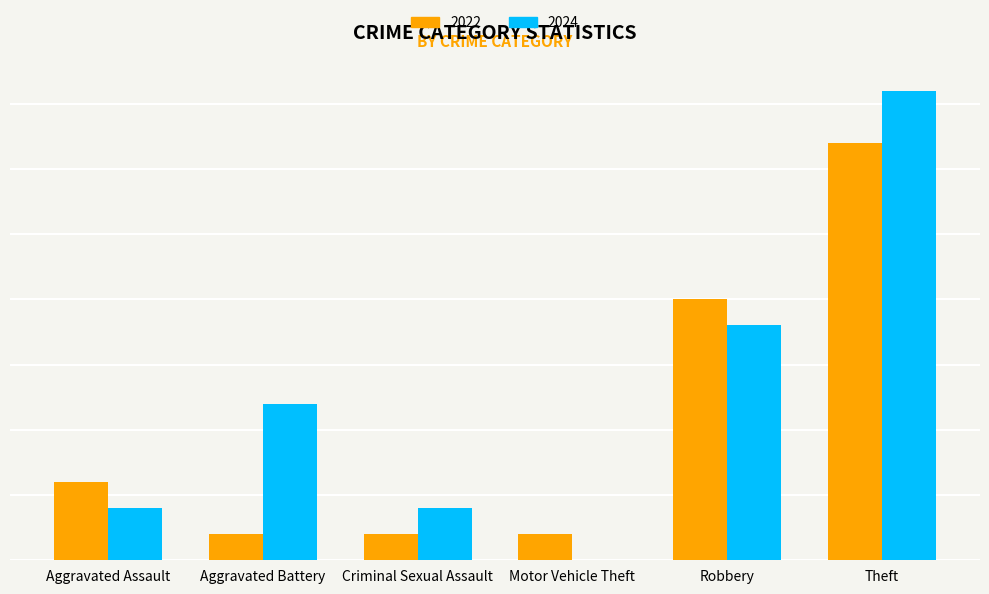

Which series has the largest total across all categories?

2024